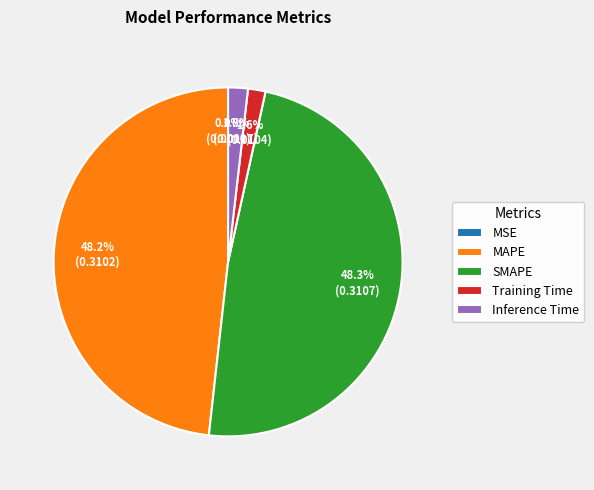

To the nearest percent, what is the average slice percentage?

20%